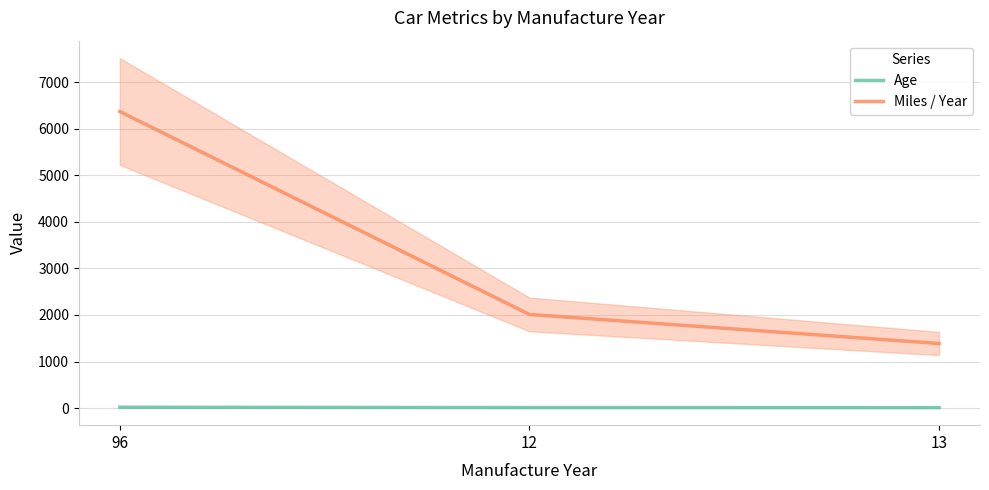

At which category is the sum across all series the highest?

96